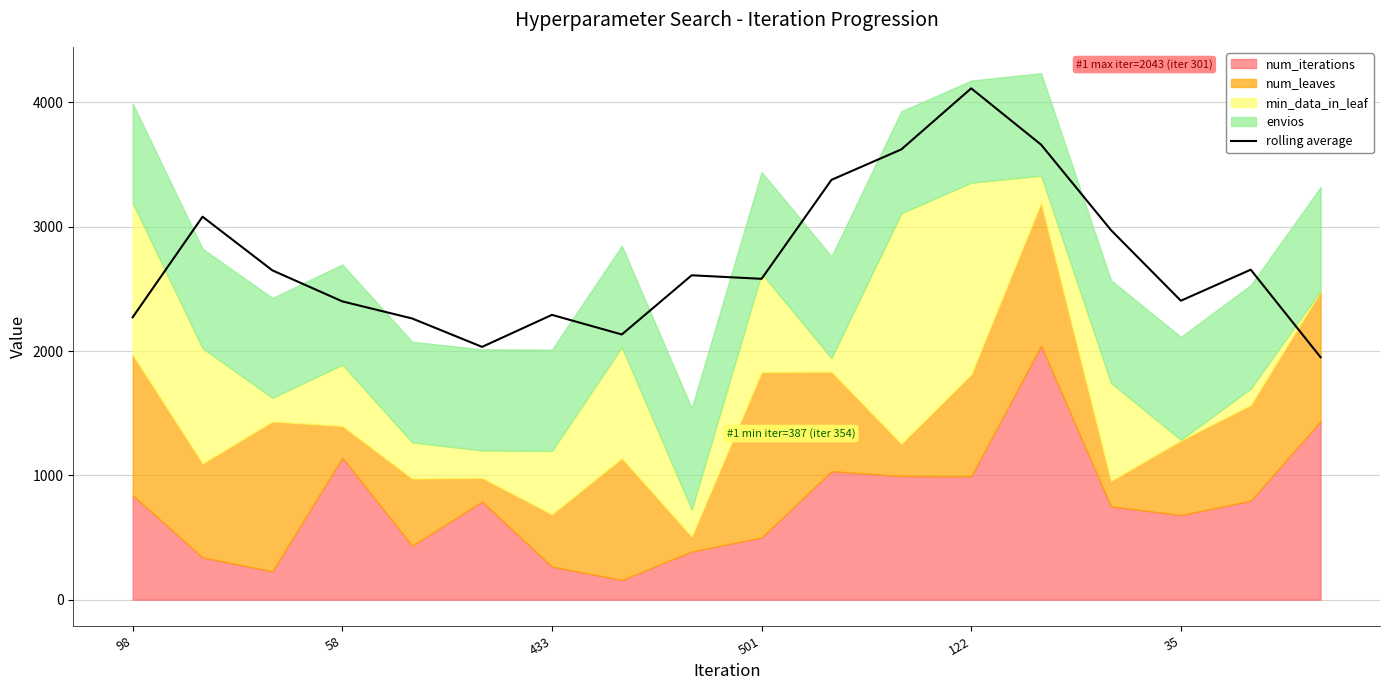

What is the difference between the values at 9 and 14?

392.1